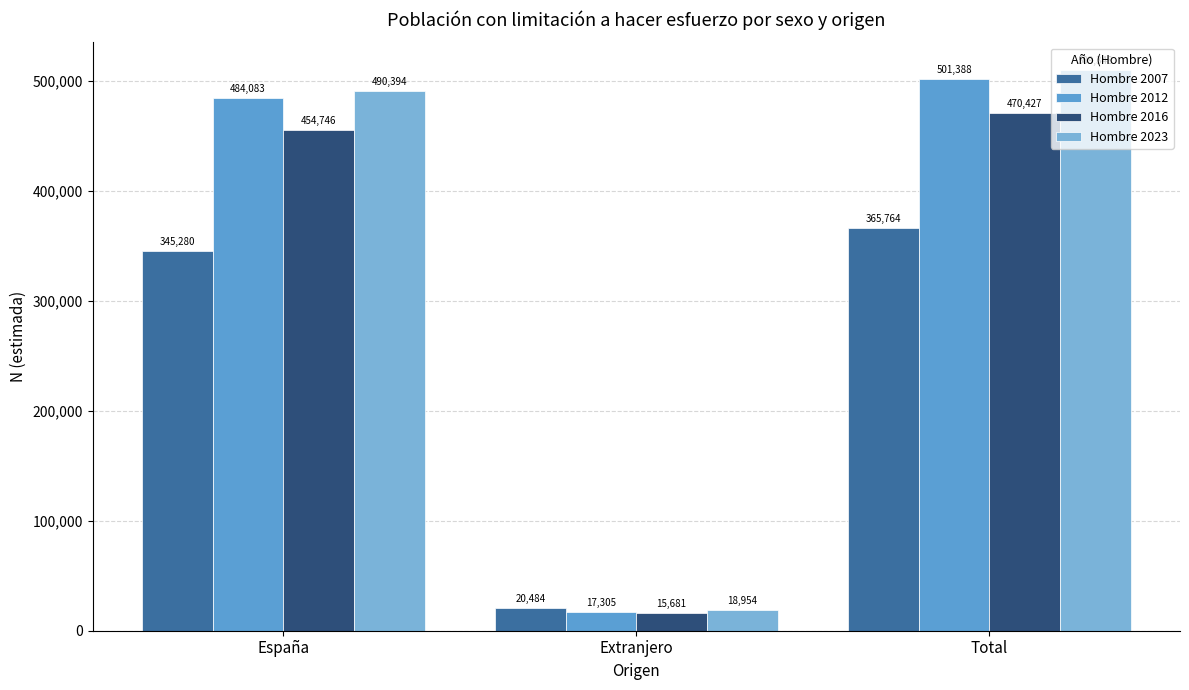

Where does the Hombre 2023 series first go above 490394?

Total